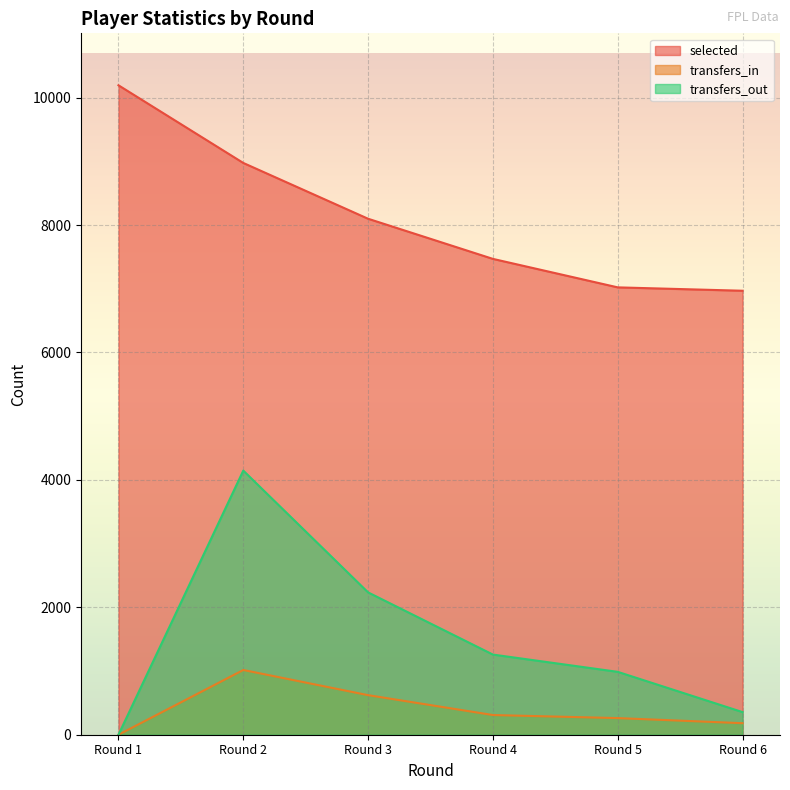

True or false: transfers_out and selected intersect in this chart.

False